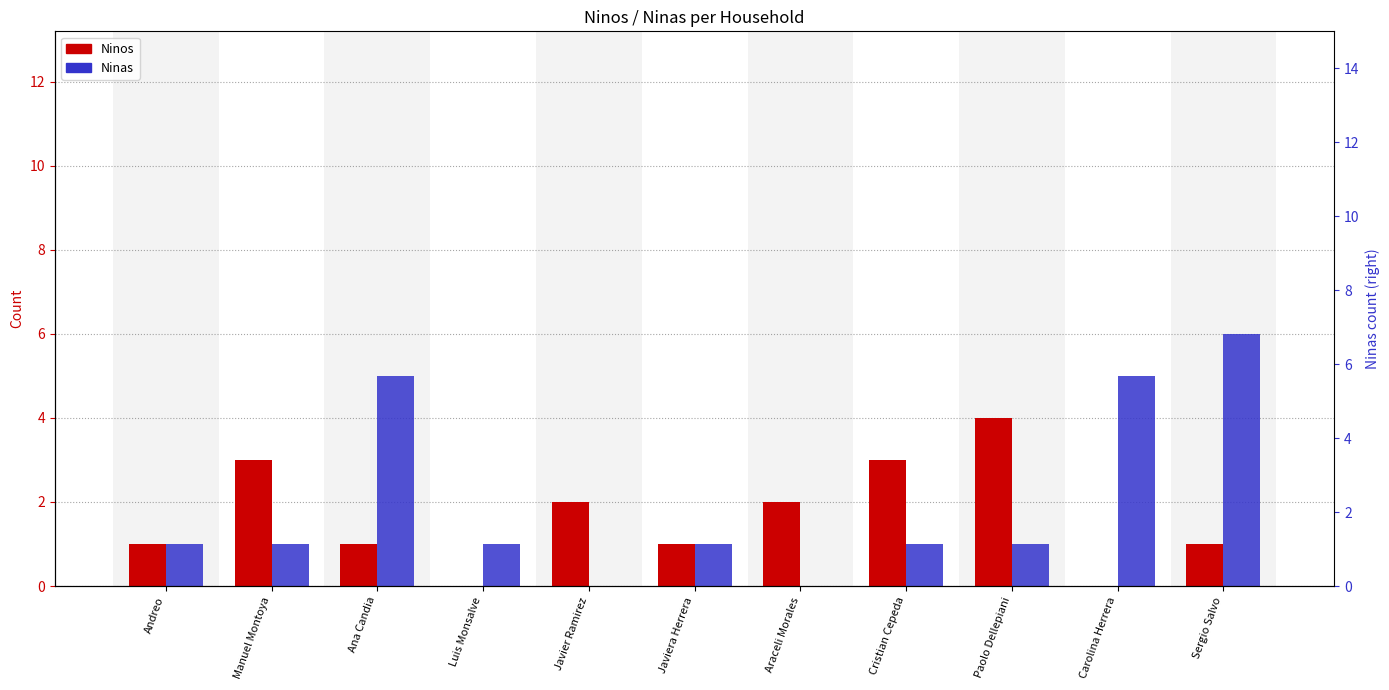

How many bars are there in each group?

2